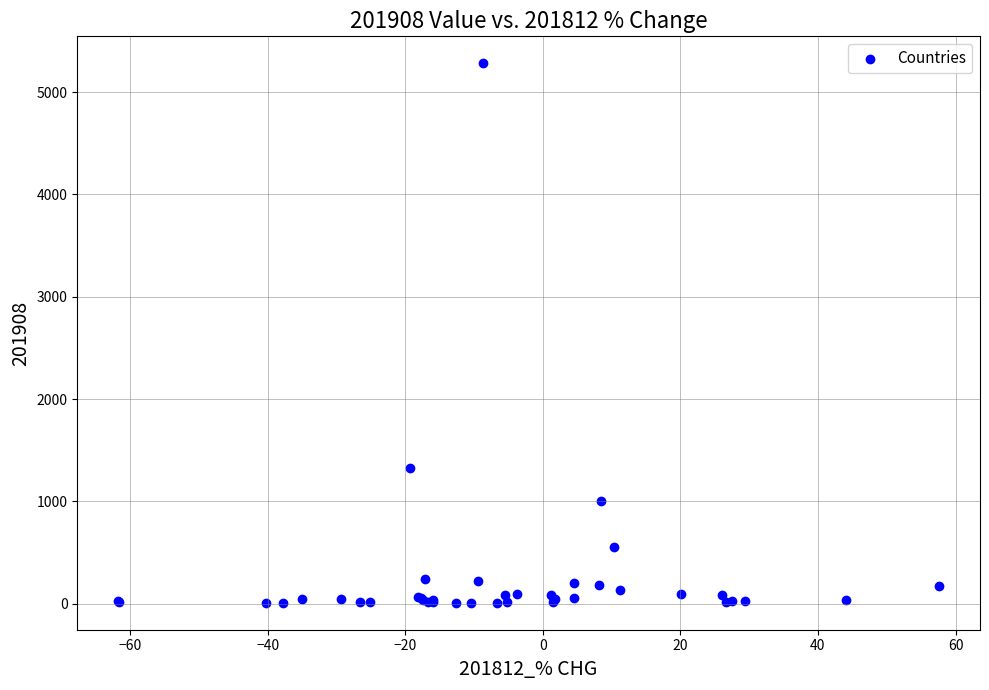

What Y value in the scatter plot is closest to 2645?

1329.7